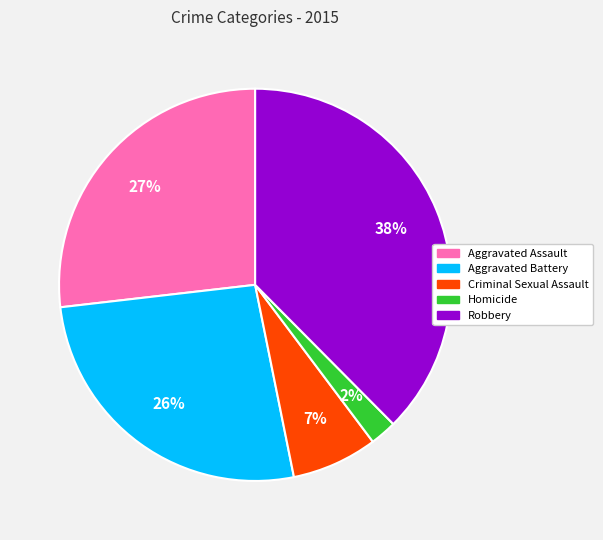

How many slices are in this pie chart?

5